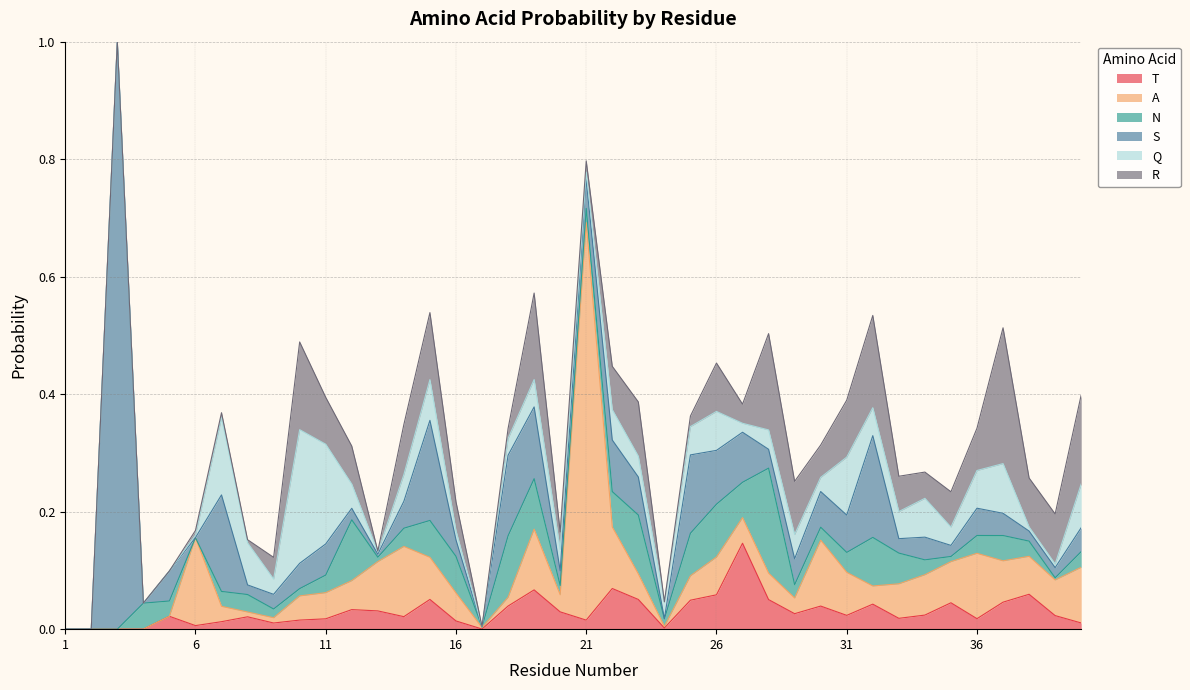

Reading left to right, extract all data points from this chart.

T: 0.0	0.0	0.0	0.0	0.0	0.0	0.0	0.0	0.0	0.0	0.0	0.0	0.0	0.0	0.1	0.0	0.0	0.0	0.1	0.0	0.0	0.1	0.1	0.0	0.0	0.1	0.1	0.1	0.0	0.0	0.0	0.0	0.0	0.0	0.0	0.0	0.0	0.1	0.0	0.0
A: 0.0	0.0	0.0	0.0	0.0	0.1	0.0	0.0	0.0	0.0	0.0	0.0	0.1	0.1	0.1	0.0	0.0	0.0	0.1	0.0	0.7	0.1	0.0	0.0	0.0	0.1	0.0	0.0	0.0	0.1	0.1	0.0	0.1	0.1	0.1	0.1	0.1	0.1	0.1	0.1
N: 0.0	0.0	0.0	0.0	0.0	0.0	0.0	0.0	0.0	0.0	0.0	0.1	0.0	0.0	0.1	0.1	0.0	0.1	0.1	0.0	0.0	0.1	0.1	0.0	0.1	0.1	0.1	0.2	0.0	0.0	0.0	0.1	0.1	0.0	0.0	0.0	0.0	0.0	0.0	0.0
S: 0.0	0.0	1.0	0.0	0.1	0.0	0.2	0.0	0.0	0.0	0.1	0.0	0.0	0.0	0.2	0.0	0.0	0.1	0.1	0.0	0.0	0.1	0.1	0.0	0.1	0.1	0.1	0.0	0.0	0.1	0.1	0.2	0.0	0.0	0.0	0.0	0.0	0.0	0.0	0.0
Q: 0.0	0.0	0.0	0.0	0.0	0.0	0.1	0.1	0.0	0.2	0.2	0.0	0.0	0.0	0.1	0.0	0.0	0.0	0.0	0.0	0.0	0.1	0.0	0.0	0.0	0.1	0.0	0.0	0.0	0.0	0.1	0.0	0.0	0.1	0.0	0.1	0.1	0.0	0.0	0.1
R: 0.0	0.0	0.0	0.0	0.0	0.0	0.0	0.0	0.0	0.1	0.1	0.1	0.0	0.1	0.1	0.0	0.0	0.0	0.1	0.0	0.0	0.1	0.1	0.0	0.0	0.1	0.0	0.2	0.1	0.1	0.1	0.2	0.1	0.0	0.1	0.1	0.2	0.1	0.1	0.2